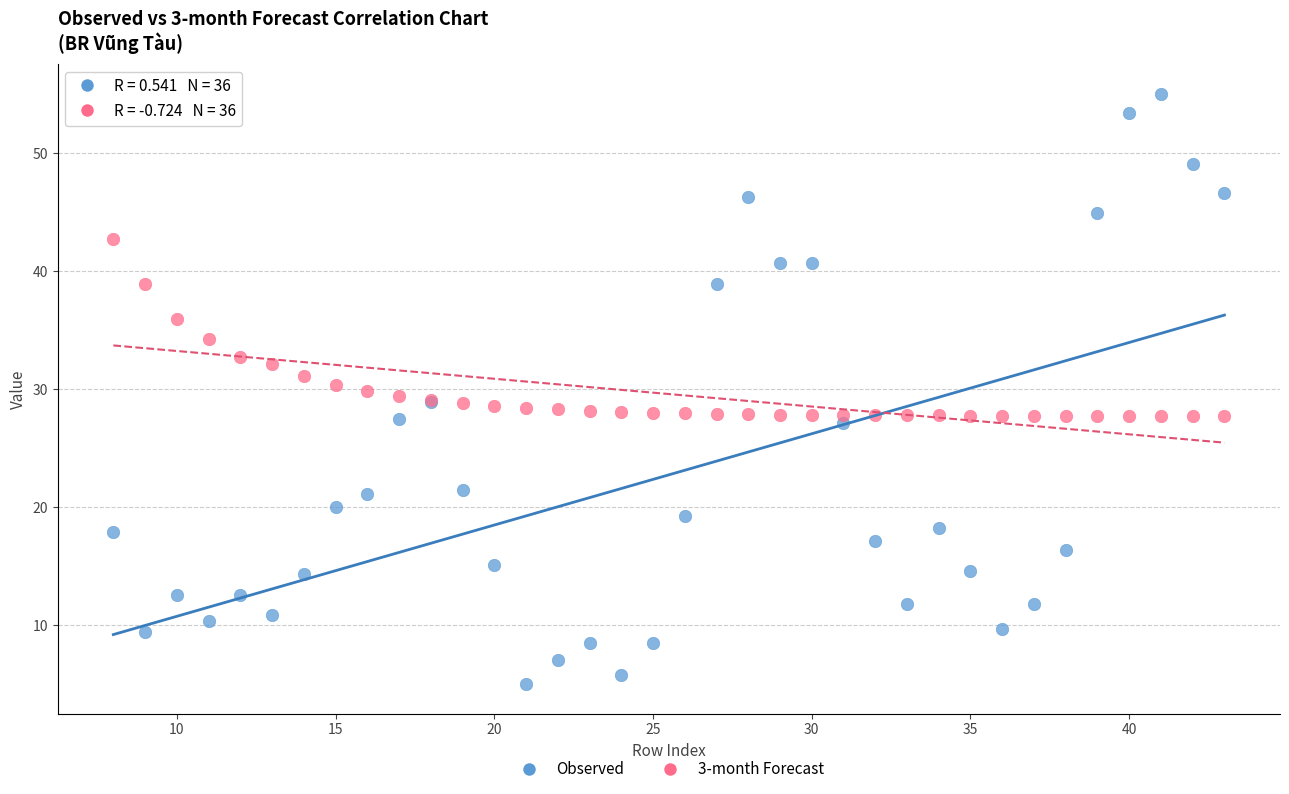

Which series has the widest spread of Y values?

Observed